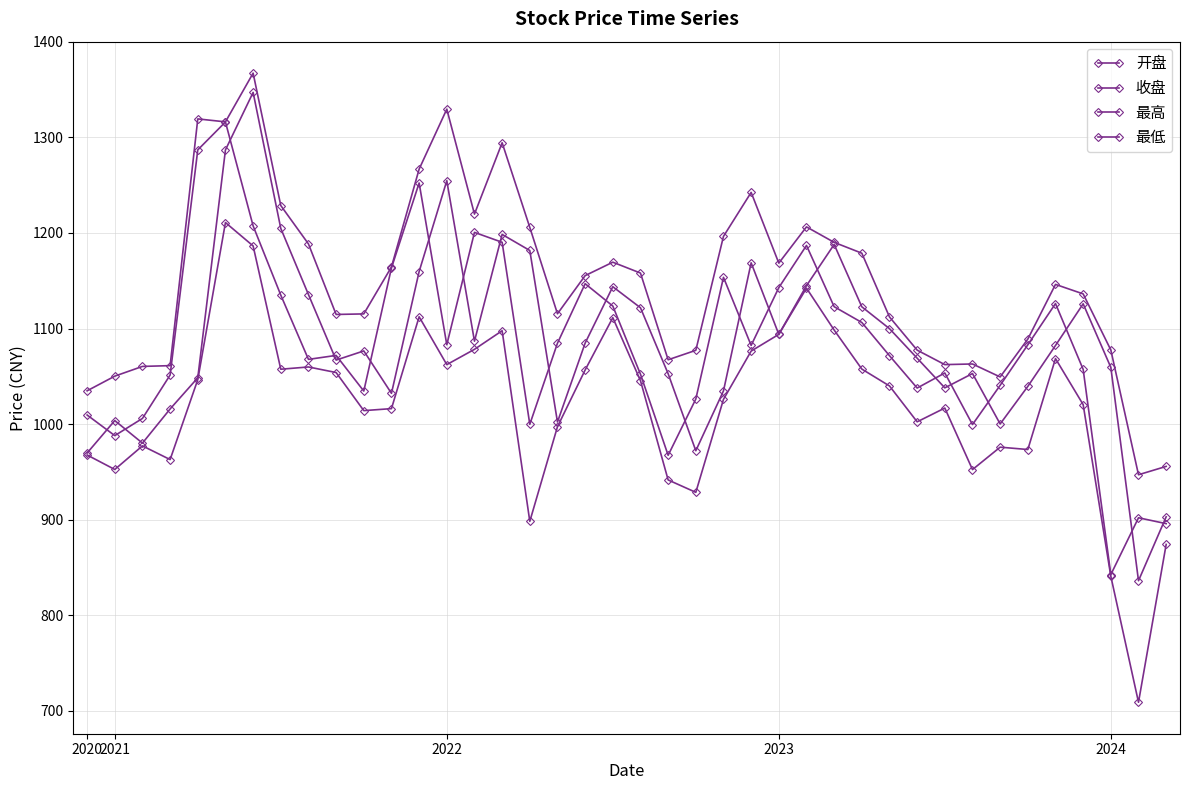

How many data points in 最低 are less than 1039?

20